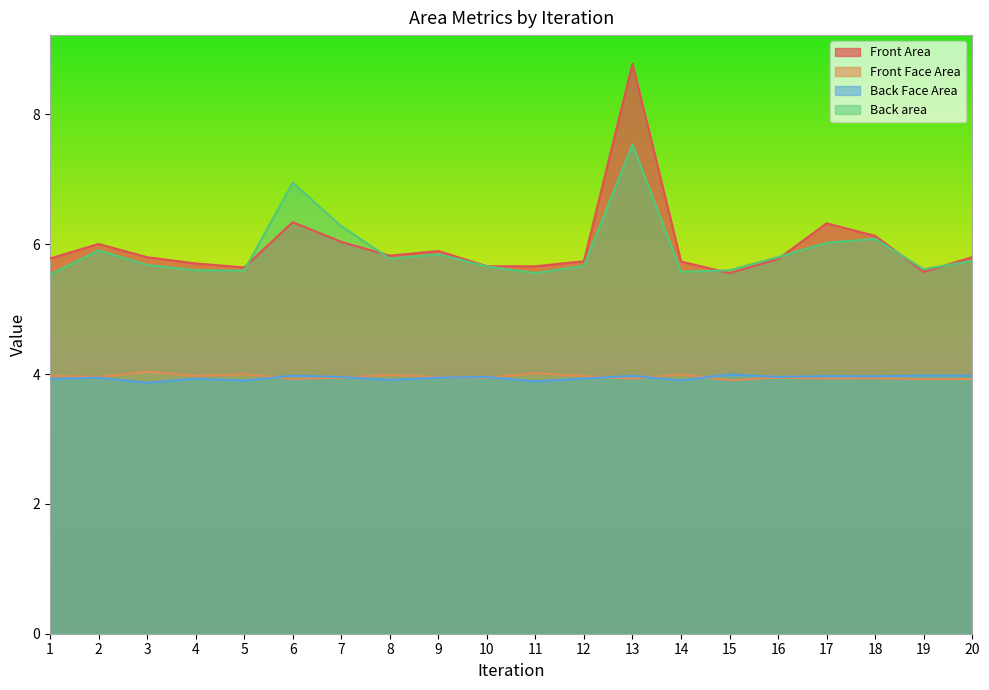

Rank the series by their maximum value, from highest to lowest.

Front Area, Back area, Back Face Area, Front Face Area